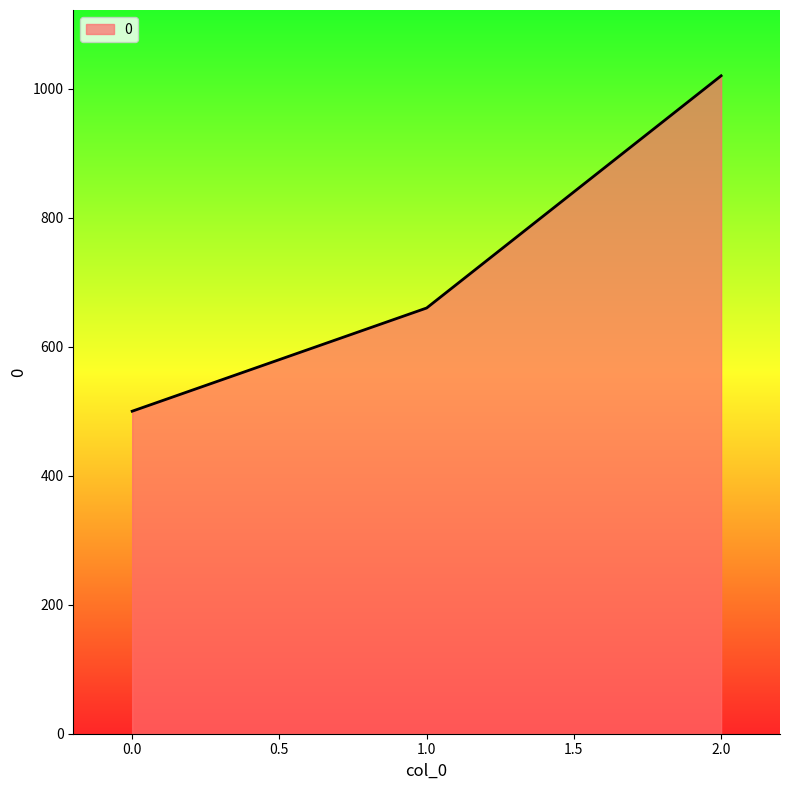

What is the greatest value displayed?

1020